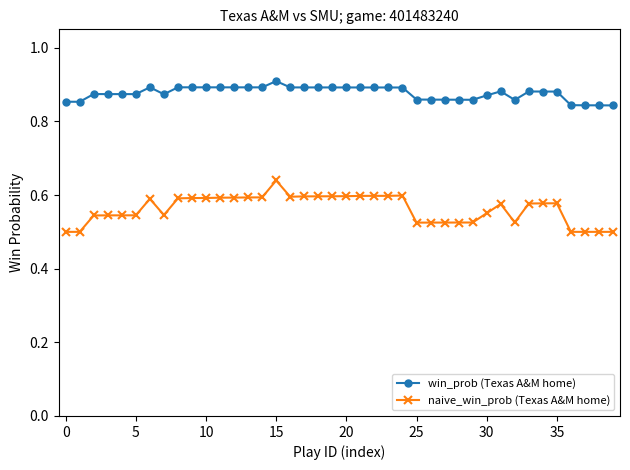

List the series in order of their peak value, highest first.

win_prob (Texas A&M home), naive_win_prob (Texas A&M home)